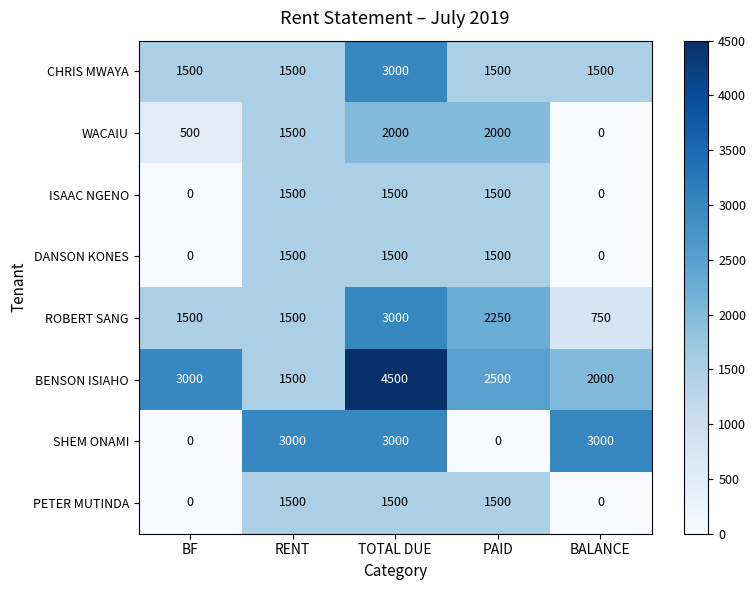

What is the spread (max minus min) of values at TOTAL DUE?

3000